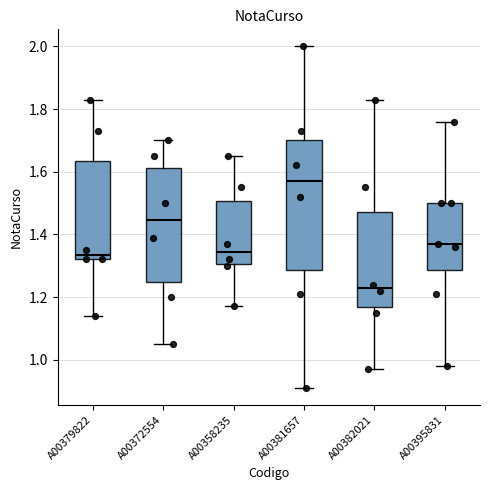

Which box is the tallest, from its lower edge to its upper edge?

A00381657